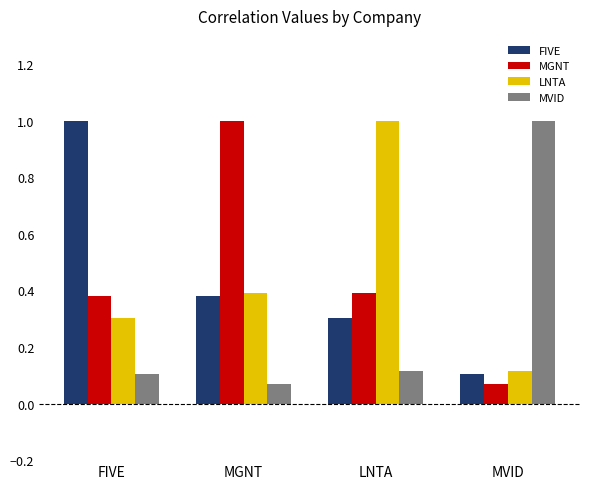

What is the label of the 3rd bar from the left?

LNTA